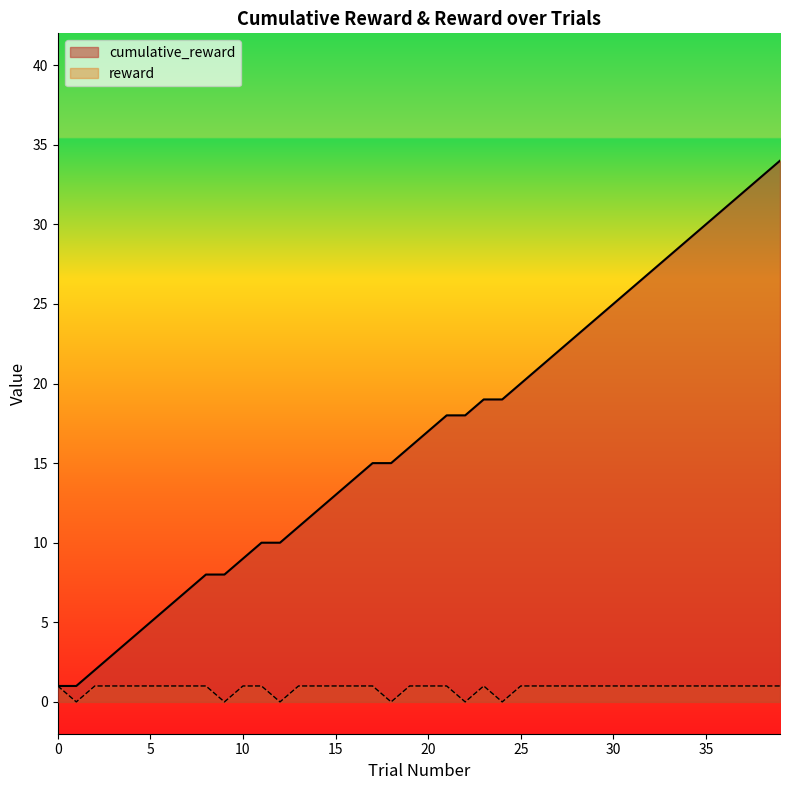

How many data points does each series have?

40